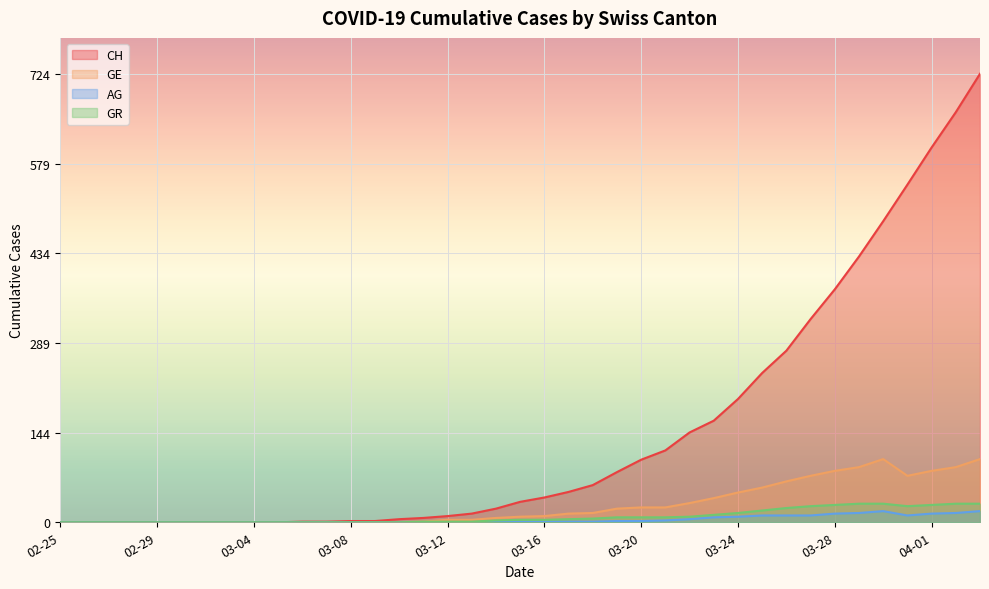

Where is the first local minimum for GE?

2020-03-31